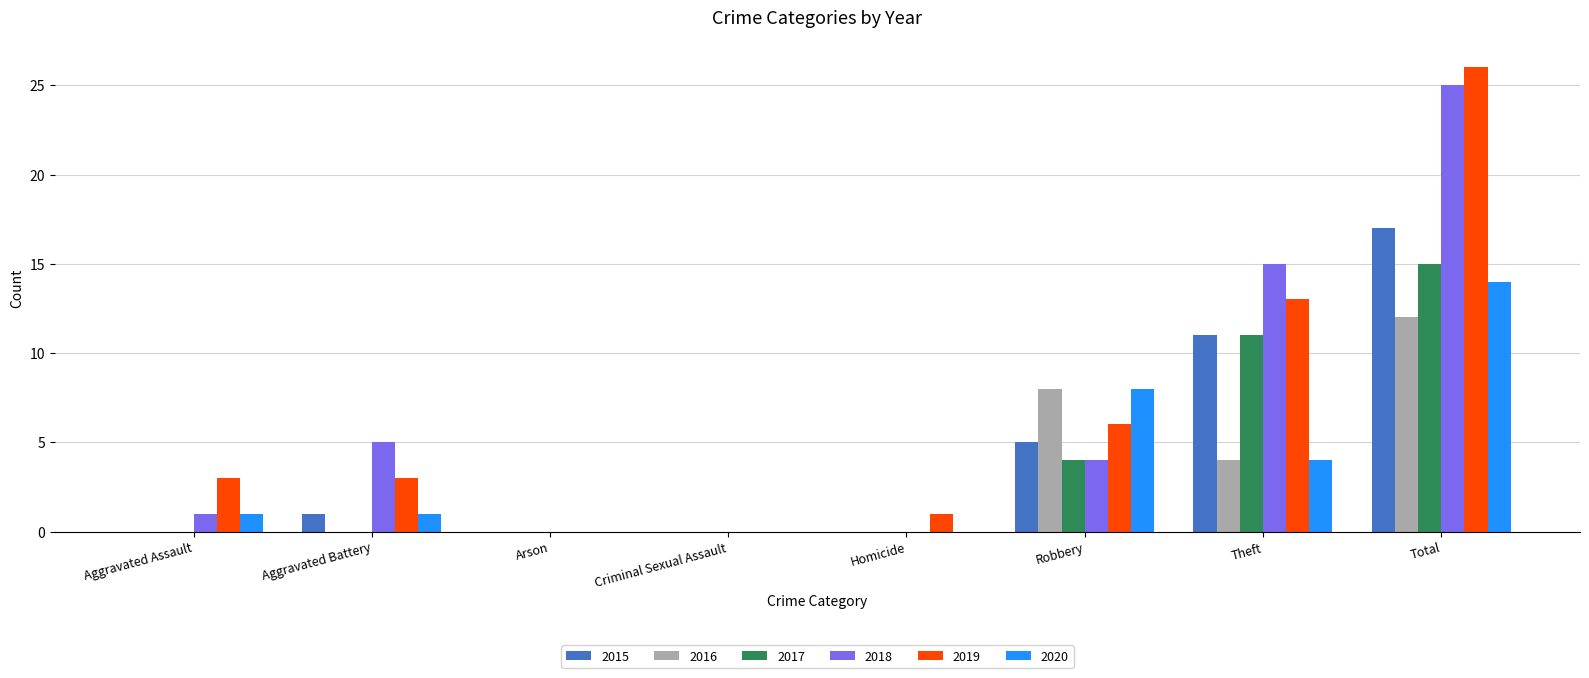

True or false: 2020 has a value of 0 at Homicide.

True